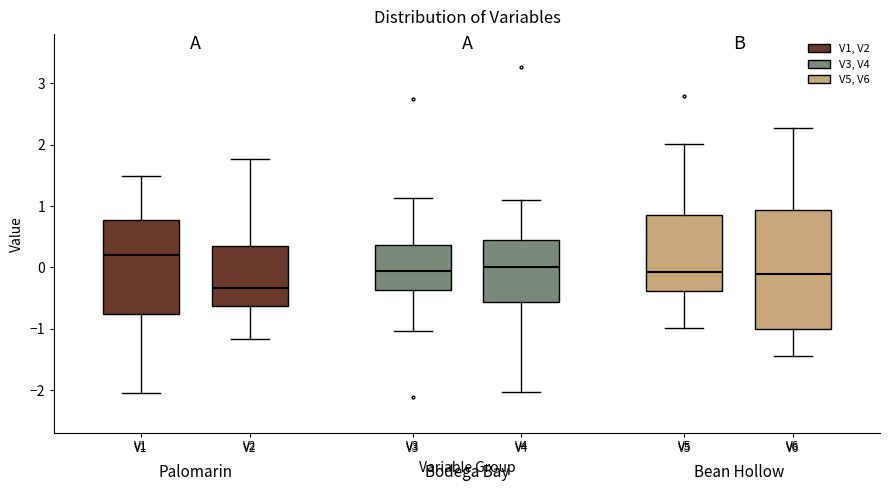

Reading left to right, read every box against the y-axis: the position of its median line, the range the box covers, and the ends of its whiskers. The values are not printed on the chart, so give them approximately, as read against the axis.

V1: median 0.2, box -0.8 to 0.8, whiskers -2.1 to 1.5
V2: median -0.3, box -0.6 to 0.3, whiskers -1.2 to 1.8
V3: median -0.1, box -0.4 to 0.4, whiskers -1.0 to 1.1
V4: median 0.0, box -0.6 to 0.4, whiskers -2.0 to 1.1
V5: median -0.1, box -0.4 to 0.9, whiskers -1.0 to 2.0
V6: median -0.1, box -1.0 to 0.9, whiskers -1.4 to 2.3